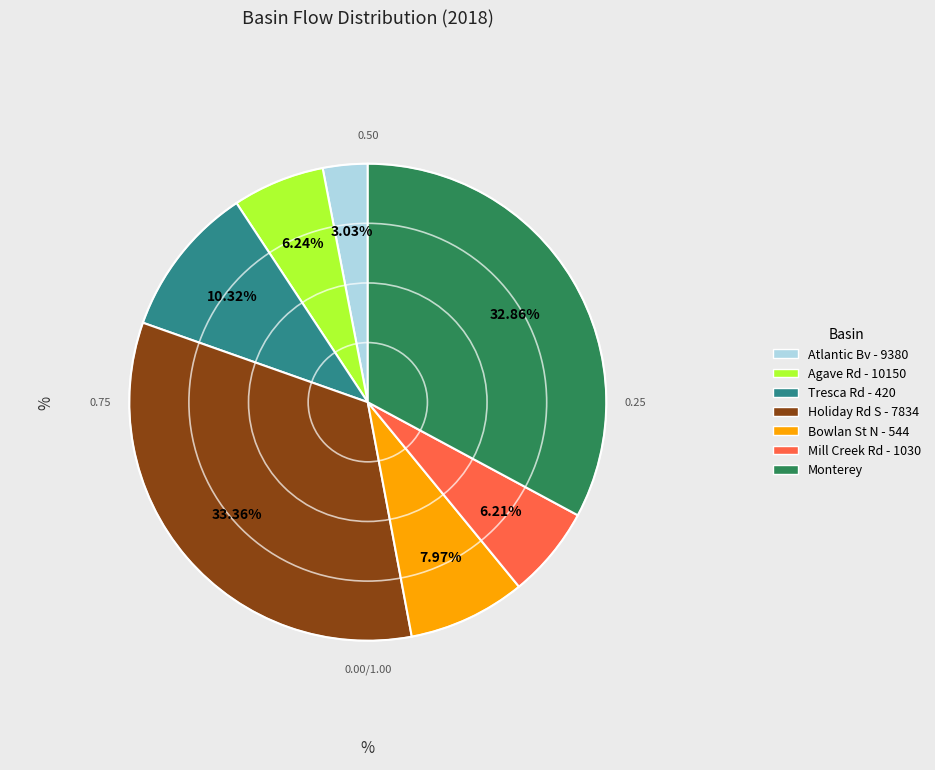

What percentage is the Tresca Rd - 420 slice, to the nearest percent?

10%